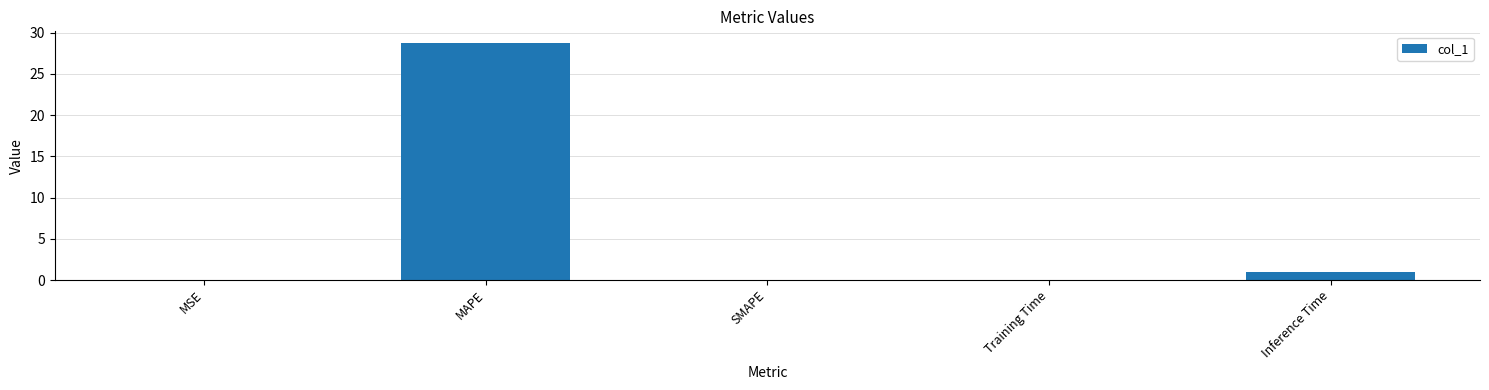

The chart shows a value of 38.3 at MAPE. True or false?

False